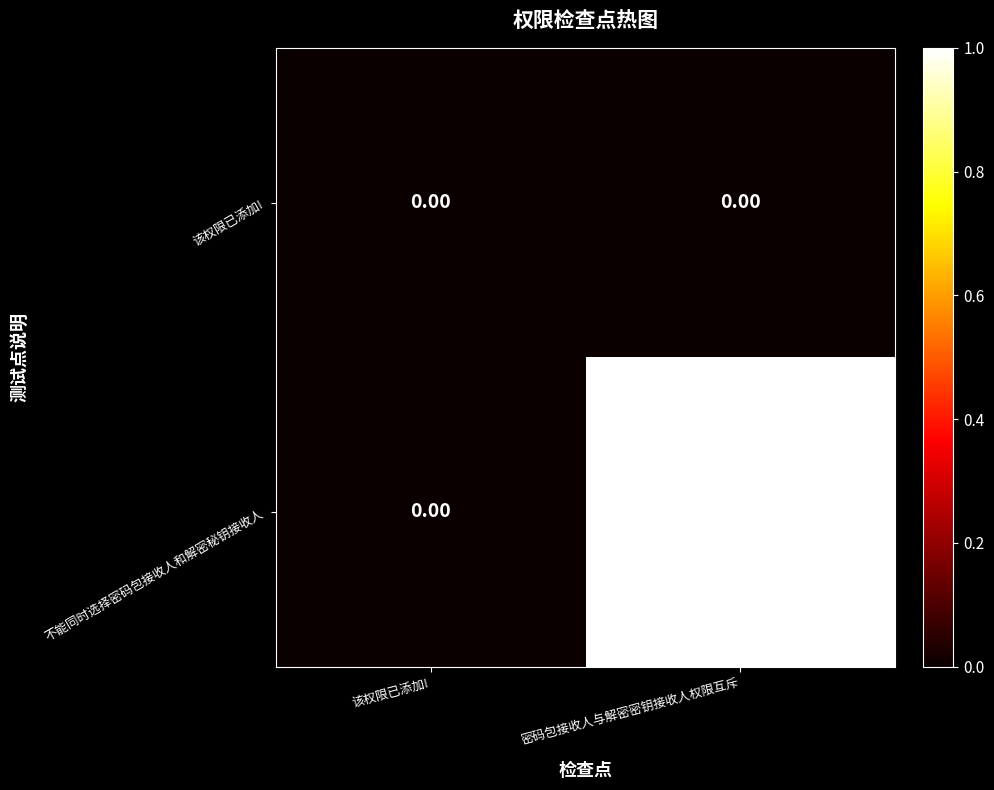

Which series has the largest range (max minus min)?

不能同时选择密码包接收人和解密秘钥接收人